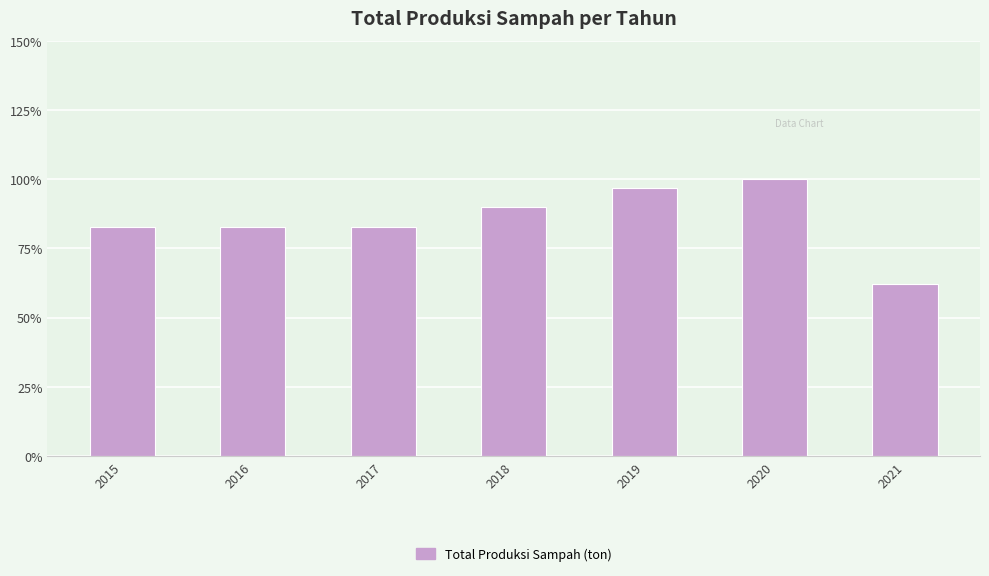

Where is the data nearest to the value 20534?

2015